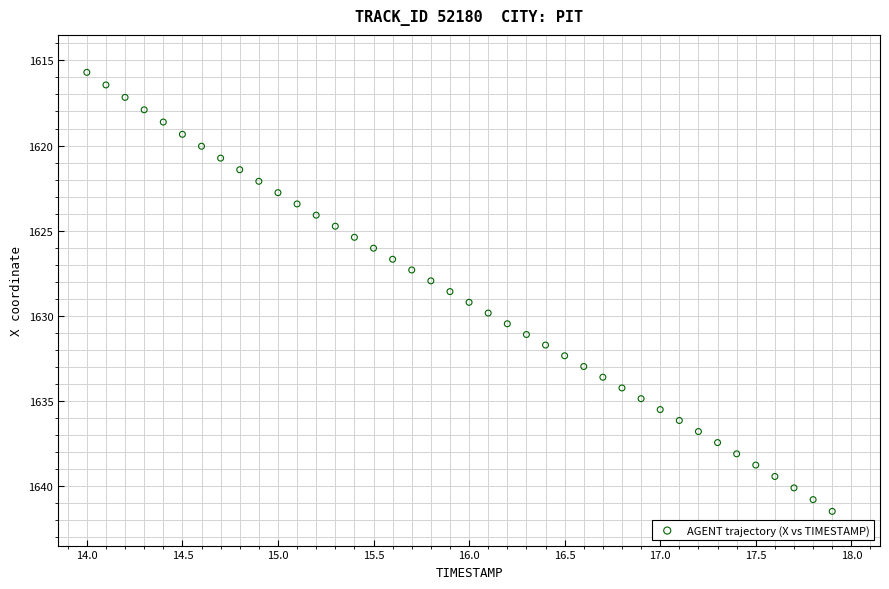

What is the range of Y values (max minus min)?

25.8